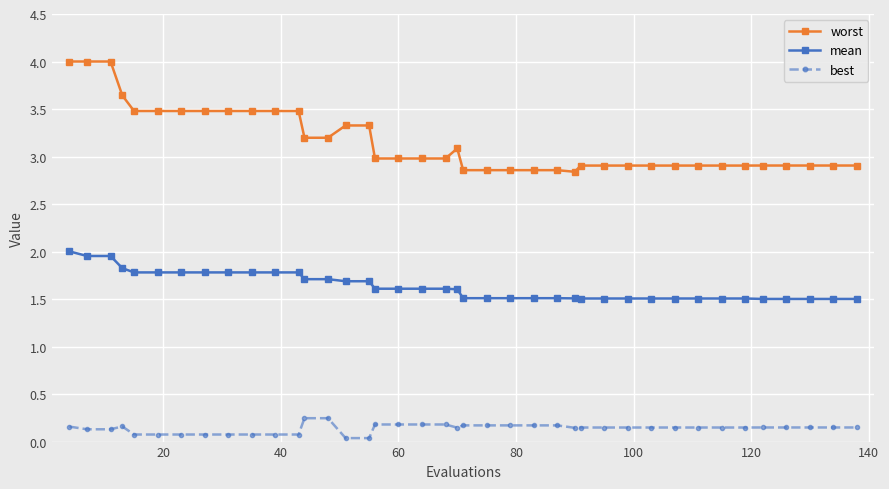

What is the average value of the worst series?

3.2